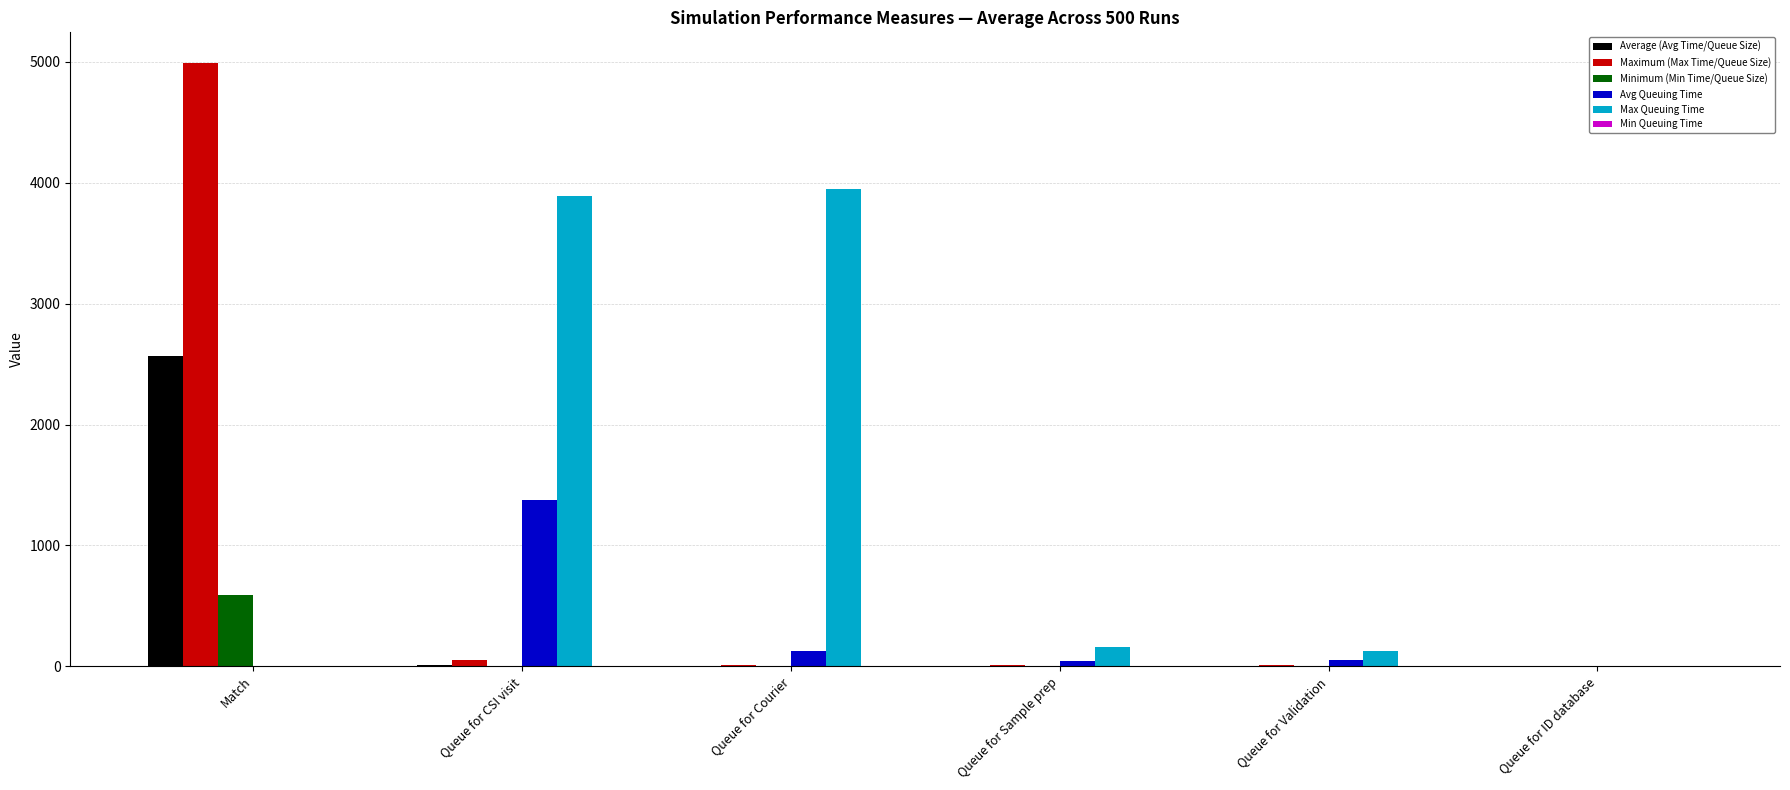

How many values in the Max Queuing Time series exceed 157?

3